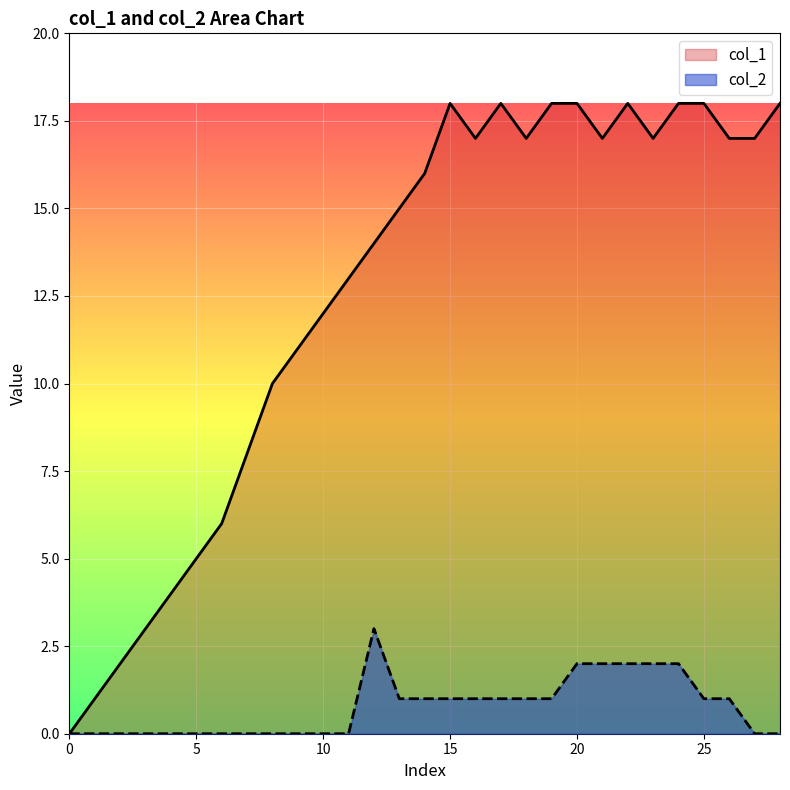

The value of col_1 at 0 is 11. True or false?

False